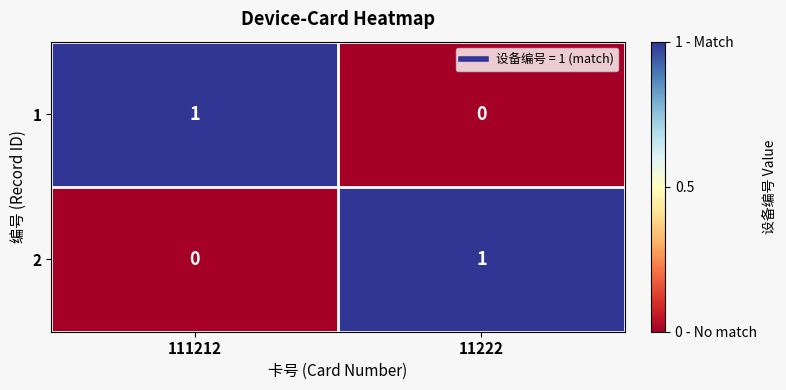

Where is 1 nearest to the value 0?

11222